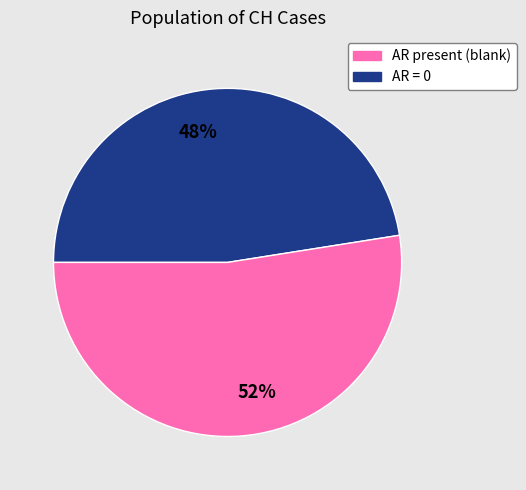

Between 52% and 48%, which is larger?

52%